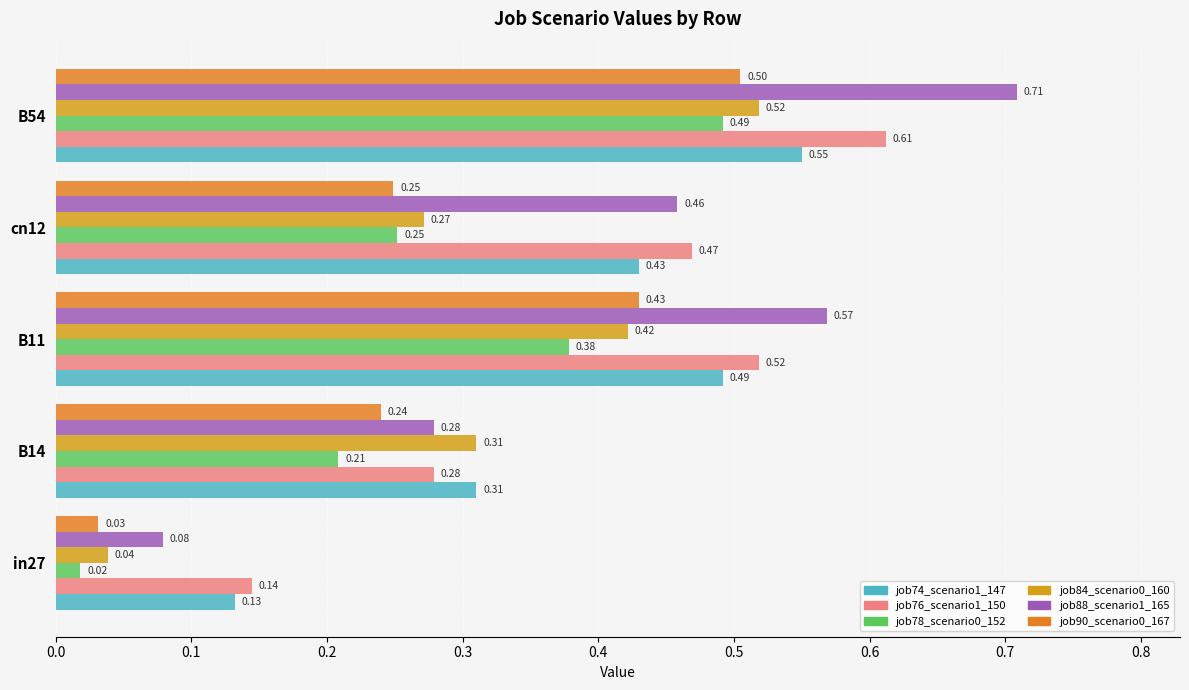

What is the difference between the maximum and minimum values in the job90_scenario0_167 series?

0.5